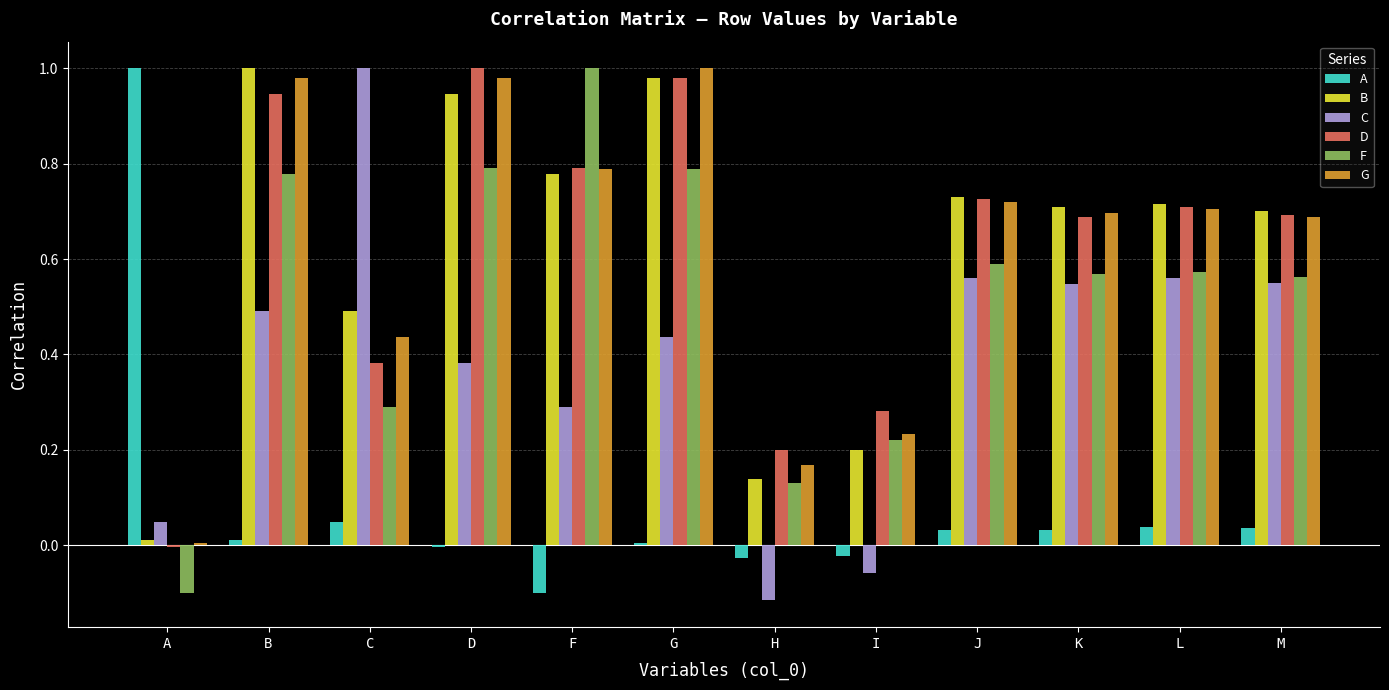

The value of C at C is 0.7. True or false?

False